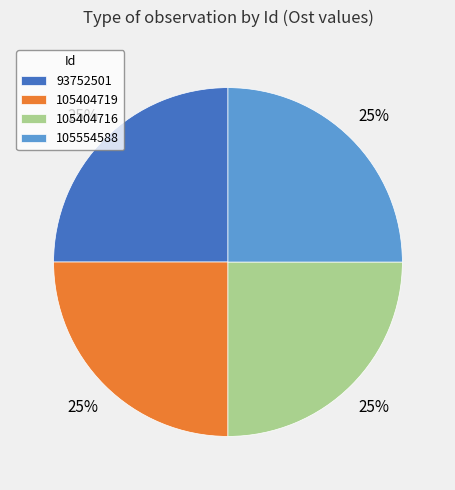

How many segments does this pie chart have?

4